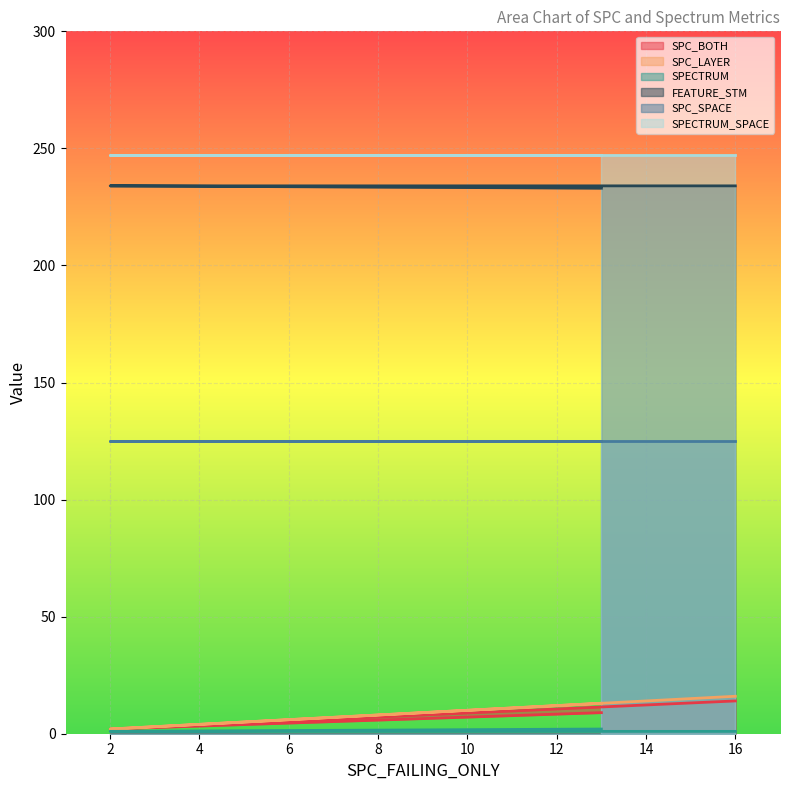

The value of FEATURE_STM at 2 is 234. True or false?

True